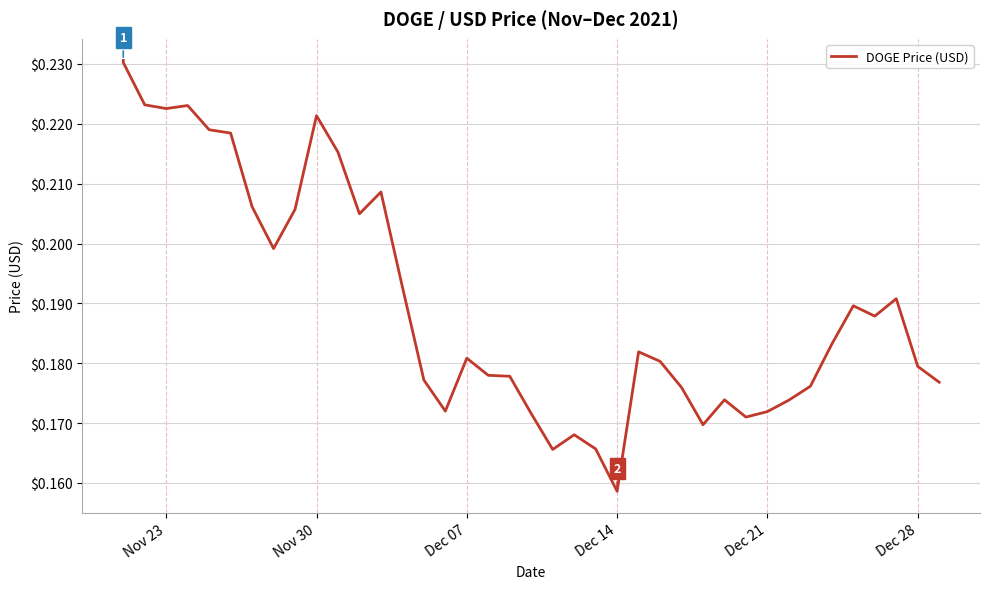

What is the difference between the maximum and second lowest values?

0.1